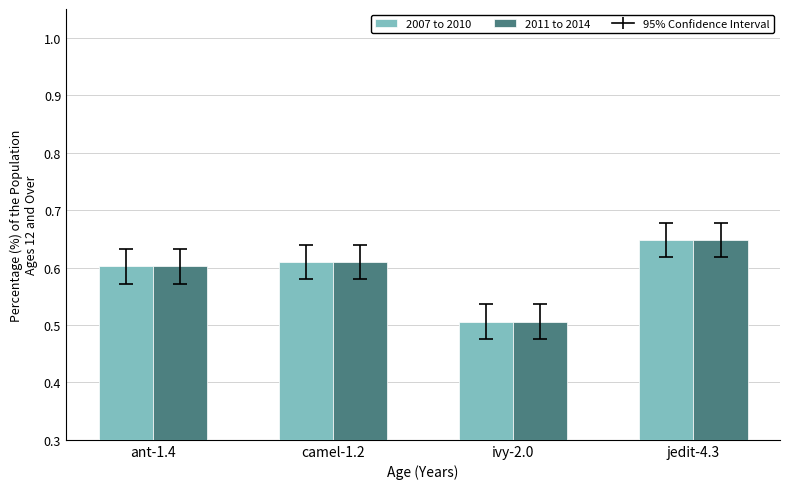

Is it true that 2011 to 2014 equals 0.5 at ivy-2.0?

True